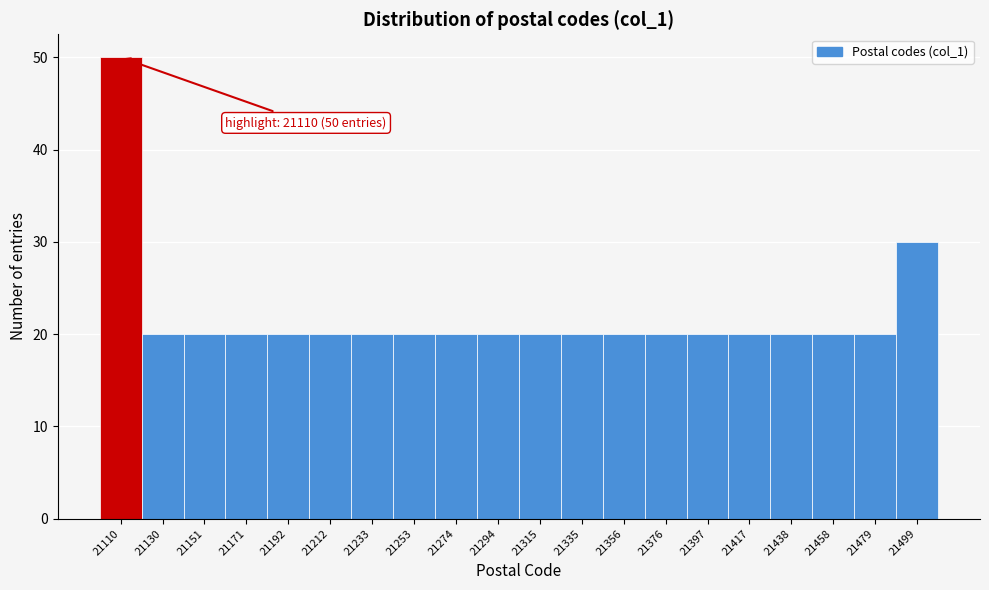

Reading left to right, transcribe all the data shown in this chart.

50	20	20	20	20	20	20	20	20	20	20	20	20	20	20	20	20	20	20	30